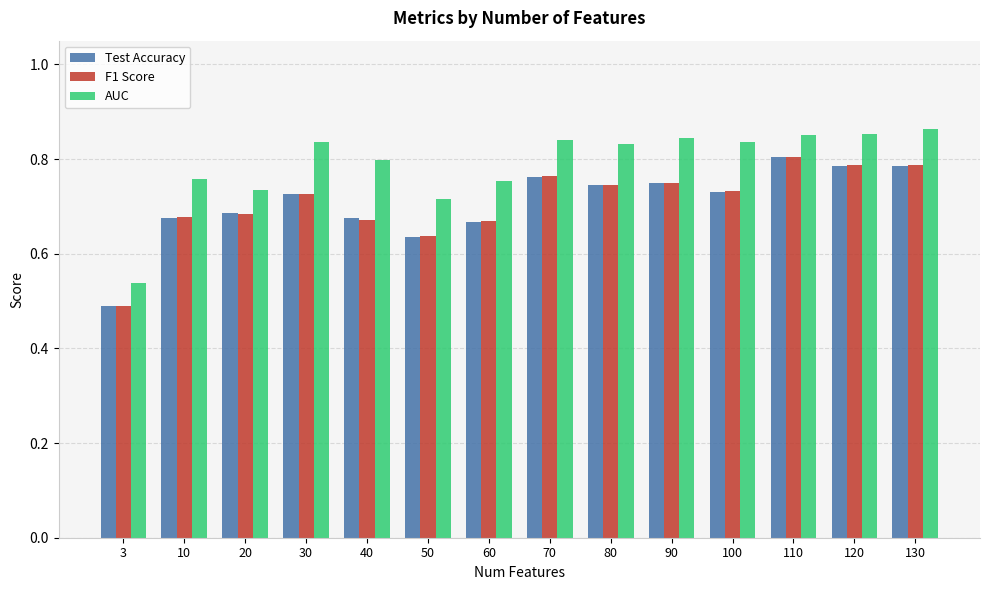

What is the difference between the maximum and minimum values in the AUC series?

0.3